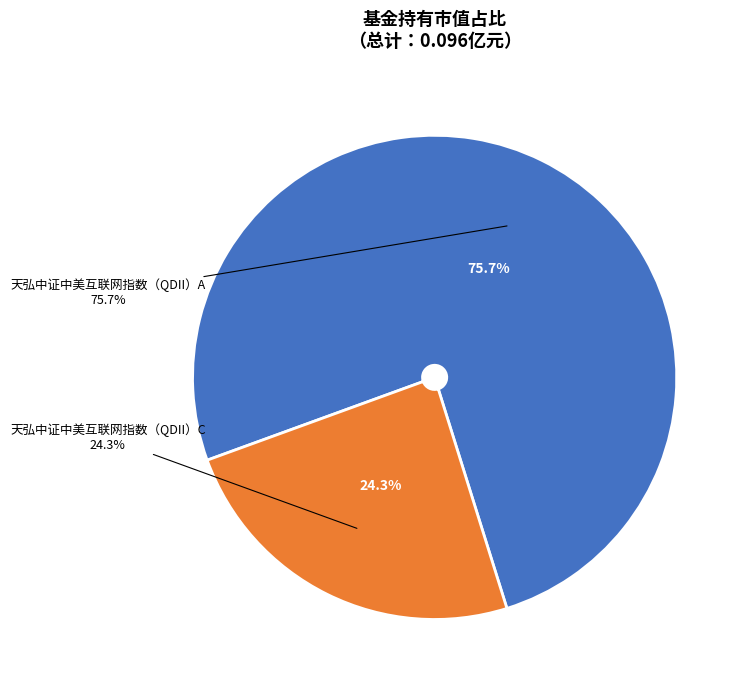

To the nearest percent, what is the combined percentage of 天弘中证中美互联网指数（QDII）A and 天弘中证中美互联网指数（QDII）C?

100%